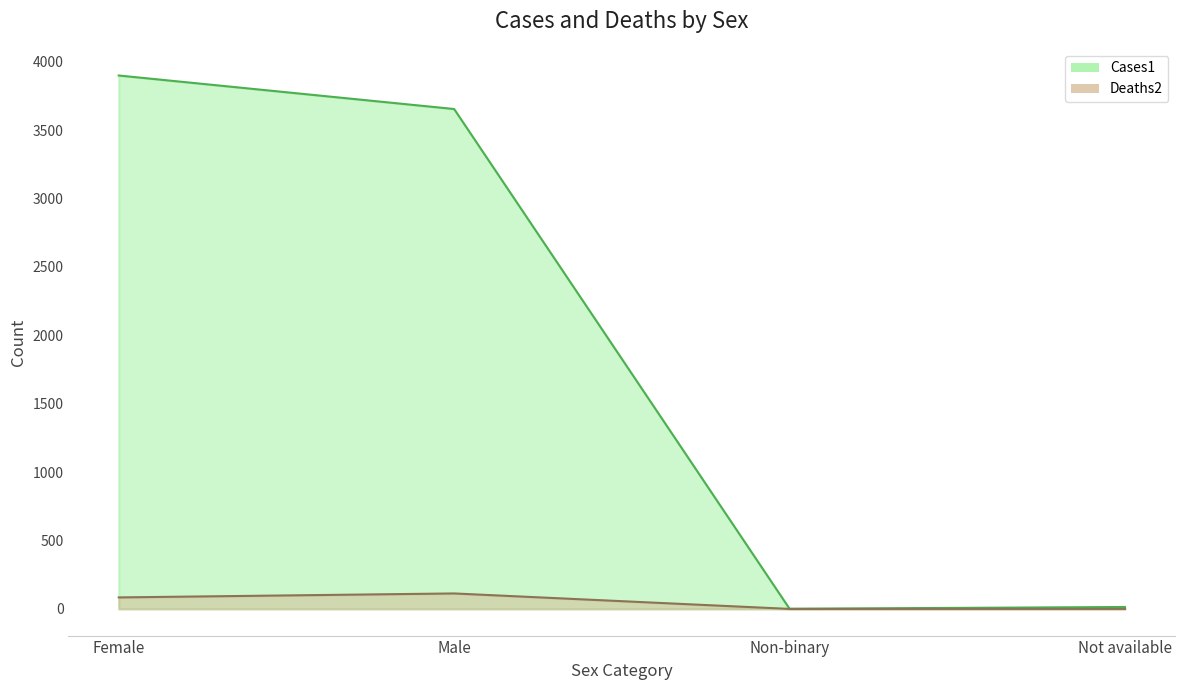

Reading left to right, extract all data points from this chart.

Cases1: 3899	3654	1	14
Deaths2: 84	113	0	0